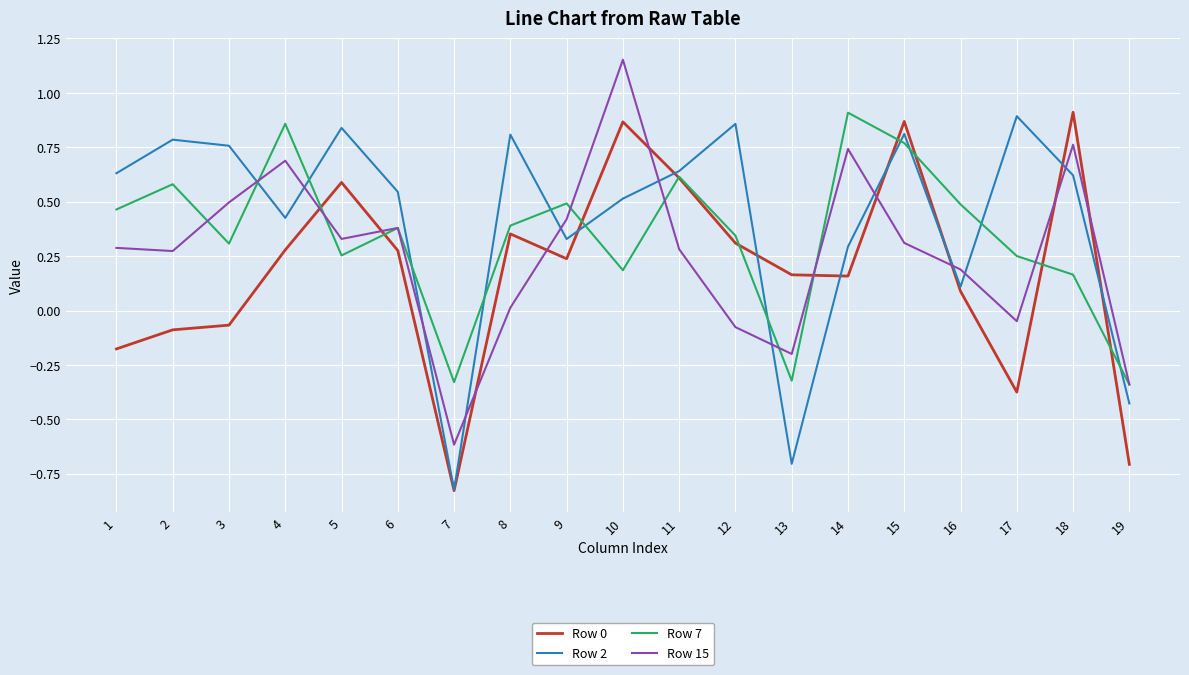

Which label corresponds to the smallest value in the chart?

7